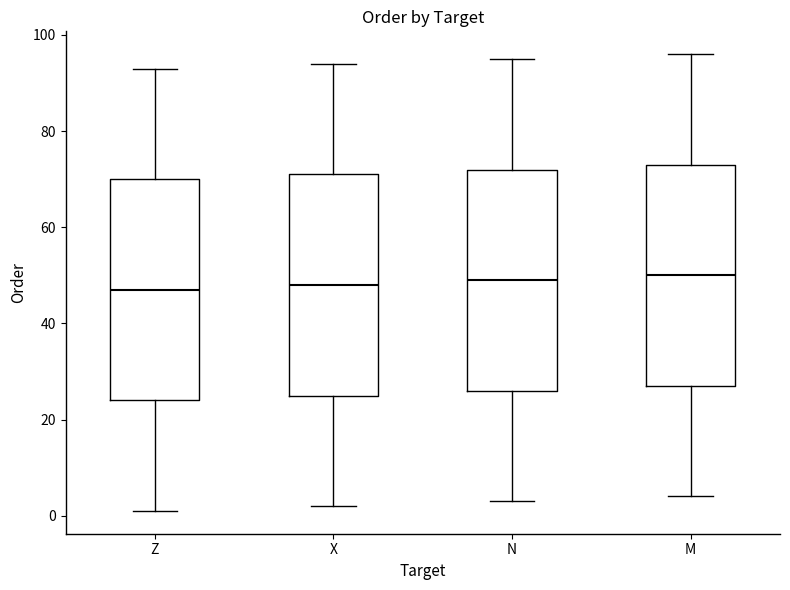

Where is the upper edge of the box for N on the y-axis? The values are not printed on the chart, so give them approximately, as read against the axis.

72